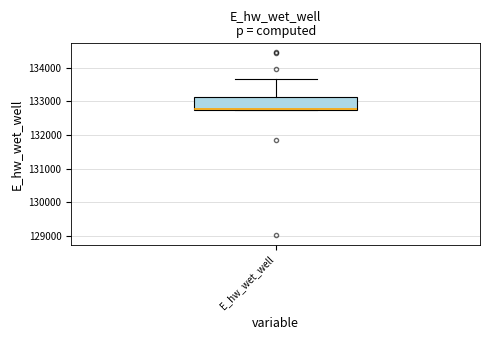

Where is the lower edge of the box for E_hw_wet_well on the y-axis? The values are not printed on the chart, so give them approximately, as read against the axis.

132800